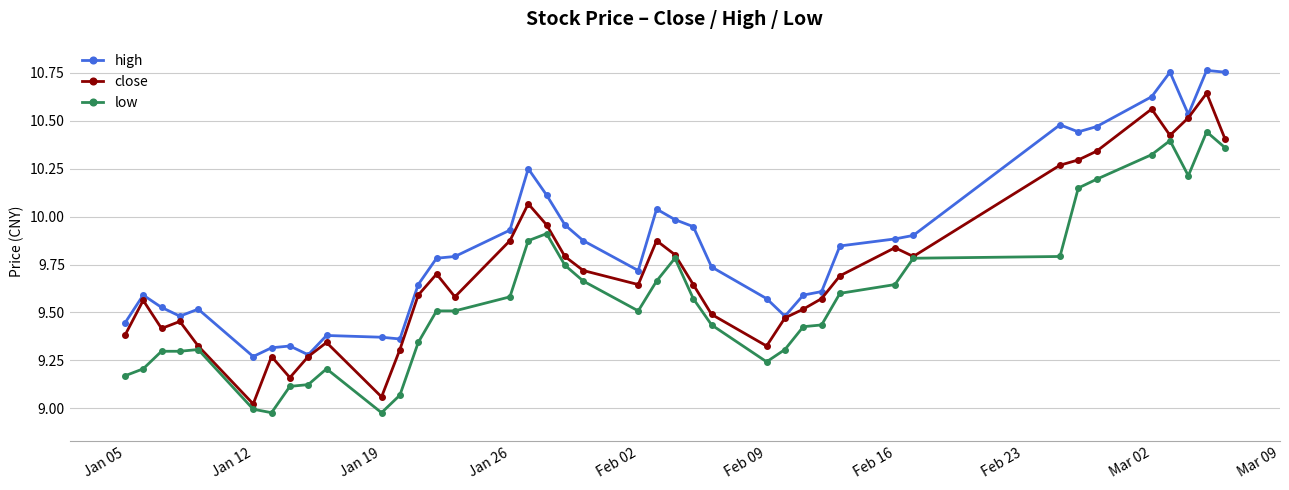

Which series has the largest total across all categories?

high